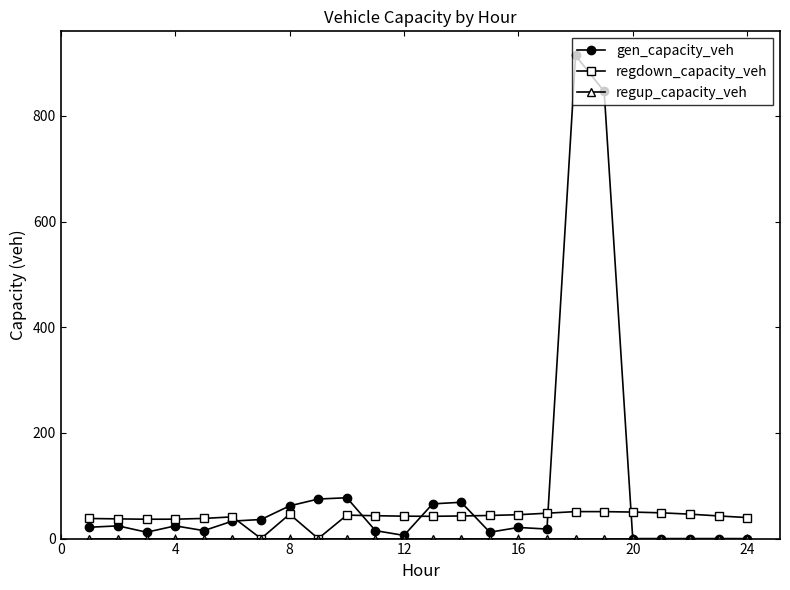

Which series has the largest total across all categories?

gen_capacity_veh